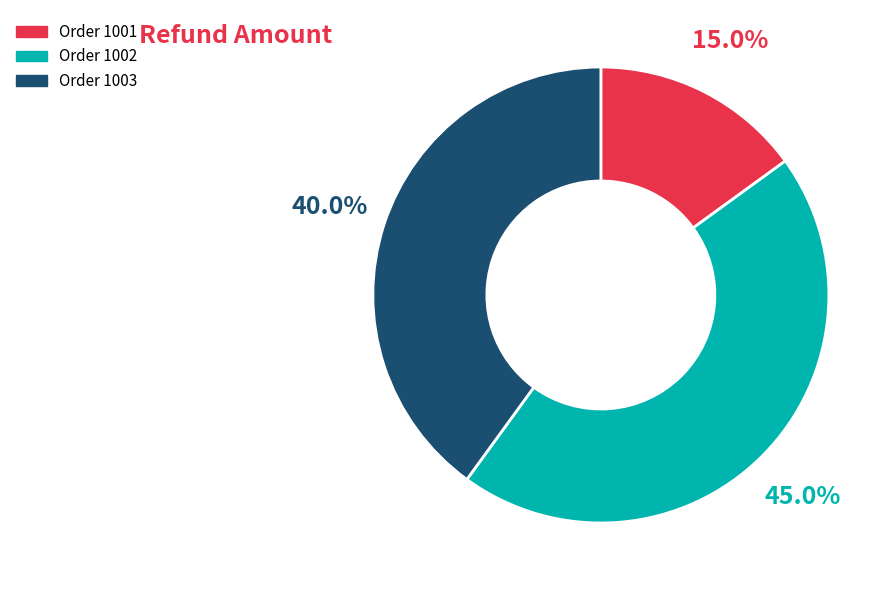

Does any single category account for the majority?

No